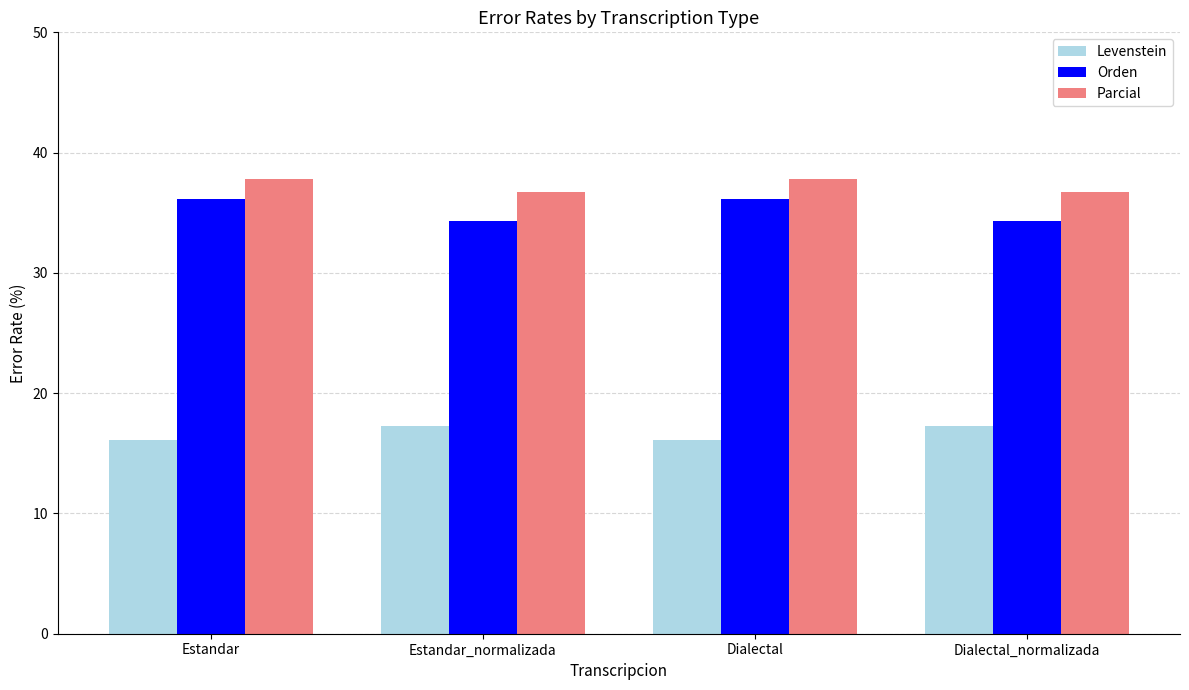

What is the label of the 3rd bar from the left?

Dialectal